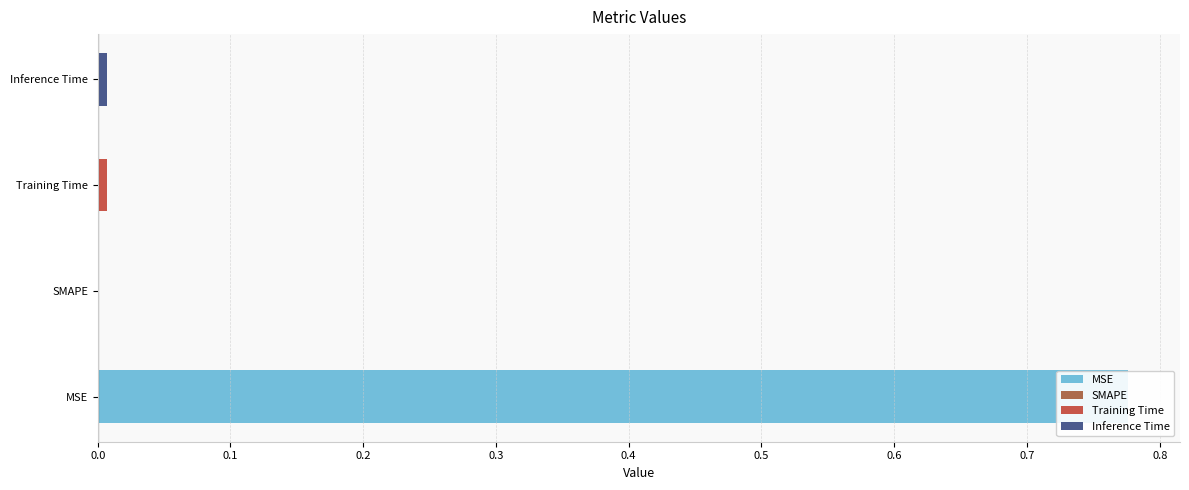

What is the greatest value displayed?

0.8